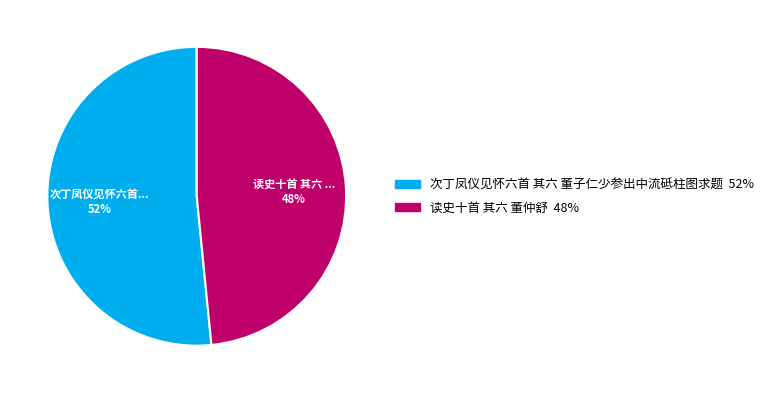

Rank the categories by value from lowest to highest.

读史十首 其六 董仲舒, 次丁凤仪见怀六首 其六 董子仁少参出中流砥柱图求题